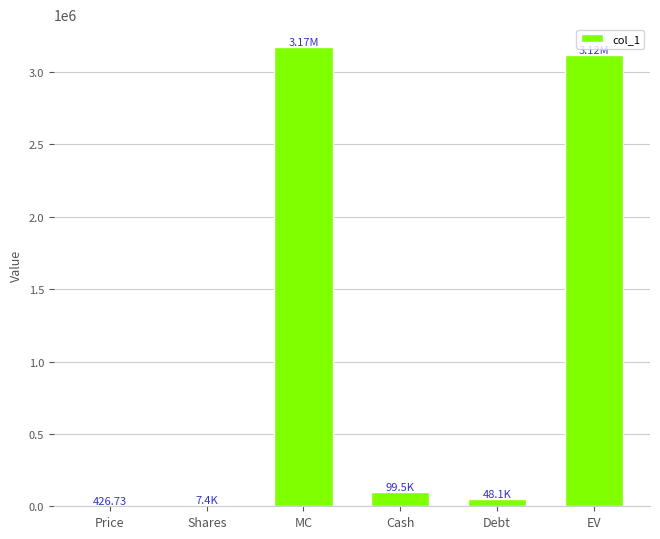

Approximately how many times larger is the value at EV compared to MC?

1.0